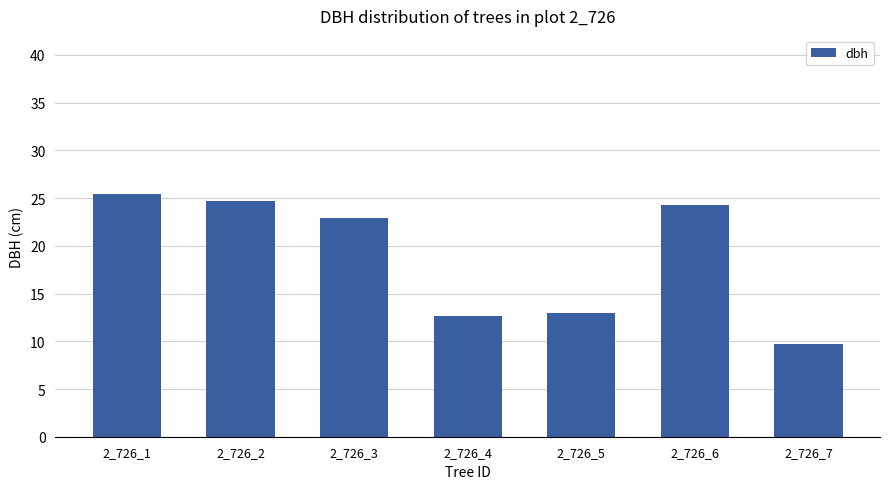

Does the chart contain any negative values?

No